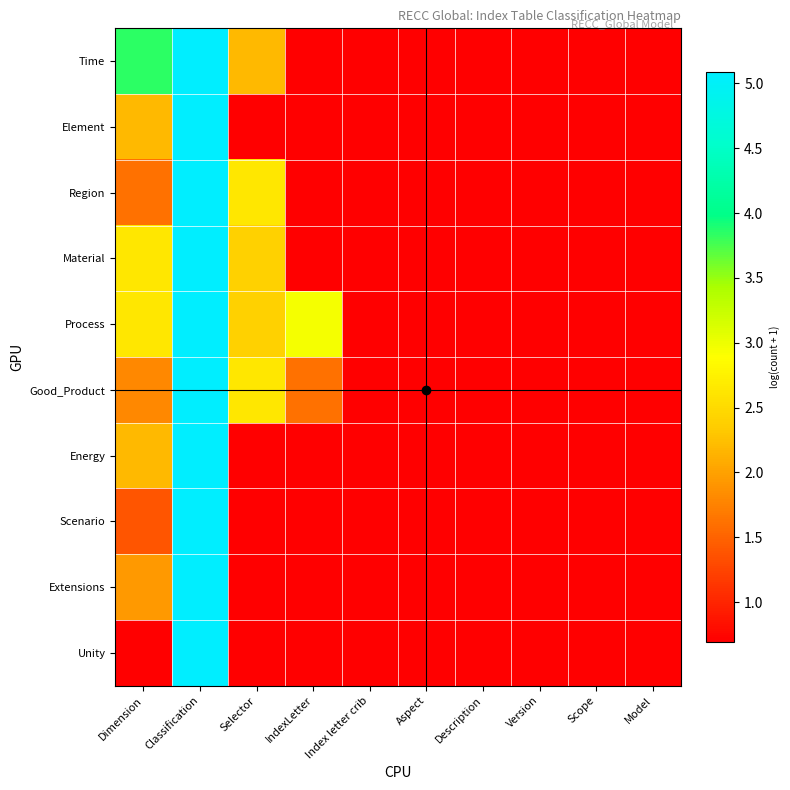

Reading right to left, transcribe all the data shown in this chart.

Time: Model=0.7	Scope=0.7	Version=0.7	Description=0.7	Aspect=0.7	Index letter crib=0.7	IndexLetter=0.7	Selector=2.2	Classification=5.1	Dimension=3.9
Element: Model=0.7	Scope=0.7	Version=0.7	Description=0.7	Aspect=0.7	Index letter crib=0.7	IndexLetter=0.7	Selector=0.7	Classification=5.1	Dimension=2.2
Region: Model=0.7	Scope=0.7	Version=0.7	Description=0.7	Aspect=0.7	Index letter crib=0.7	IndexLetter=0.7	Selector=2.6	Classification=5.1	Dimension=1.6
Material: Model=0.7	Scope=0.7	Version=0.7	Description=0.7	Aspect=0.7	Index letter crib=0.7	IndexLetter=0.7	Selector=2.4	Classification=5.1	Dimension=2.6
Process: Model=0.7	Scope=0.7	Version=0.7	Description=0.7	Aspect=0.7	Index letter crib=0.7	IndexLetter=2.9	Selector=2.4	Classification=5.1	Dimension=2.6
Good_Product: Model=0.7	Scope=0.7	Version=0.7	Description=0.7	Aspect=0.7	Index letter crib=0.7	IndexLetter=1.6	Selector=2.6	Classification=5.1	Dimension=1.8
Energy: Model=0.7	Scope=0.7	Version=0.7	Description=0.7	Aspect=0.7	Index letter crib=0.7	IndexLetter=0.7	Selector=0.7	Classification=5.1	Dimension=2.2
Scenario: Model=0.7	Scope=0.7	Version=0.7	Description=0.7	Aspect=0.7	Index letter crib=0.7	IndexLetter=0.7	Selector=0.7	Classification=5.1	Dimension=1.4
Extensions: Model=0.7	Scope=0.7	Version=0.7	Description=0.7	Aspect=0.7	Index letter crib=0.7	IndexLetter=0.7	Selector=0.7	Classification=5.1	Dimension=1.9
Unity: Model=0.7	Scope=0.7	Version=0.7	Description=0.7	Aspect=0.7	Index letter crib=0.7	IndexLetter=0.7	Selector=0.7	Classification=5.1	Dimension=0.7